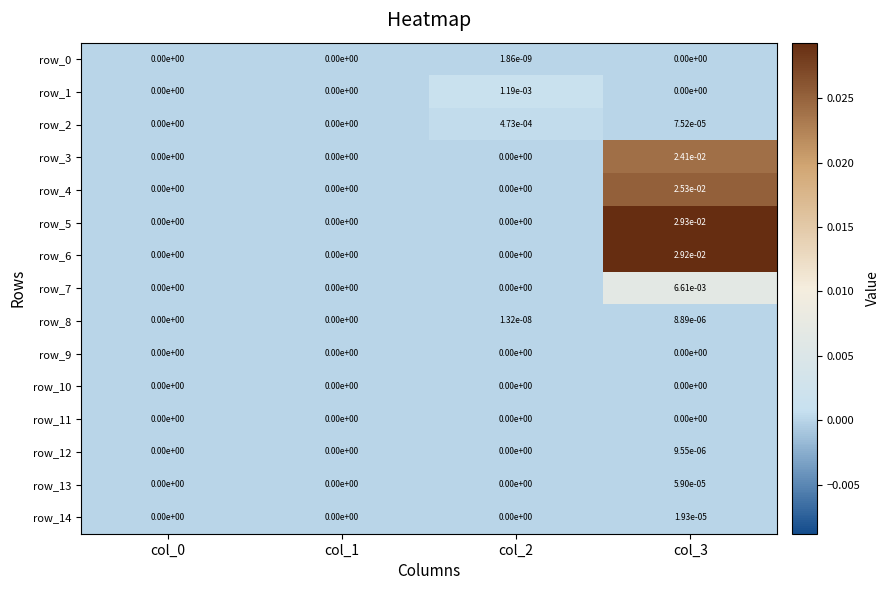

The value of row_7 at col_0 is 0.0. True or false?

True